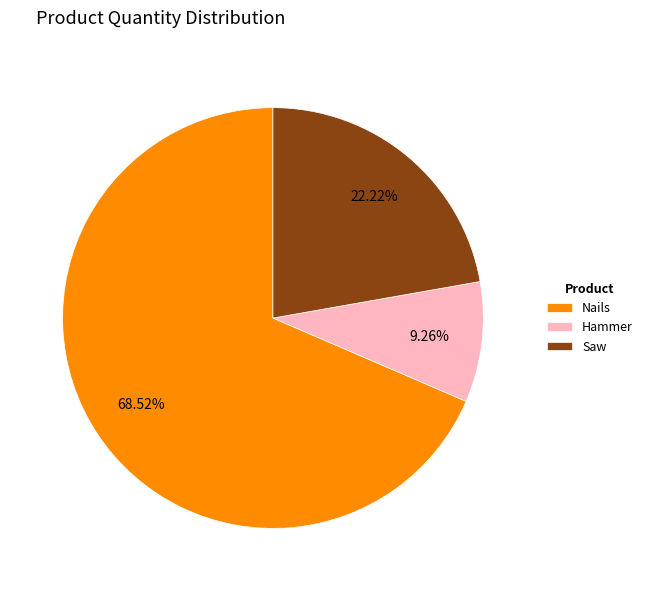

To the nearest percent, what percentage of the pie is Nails?

69%